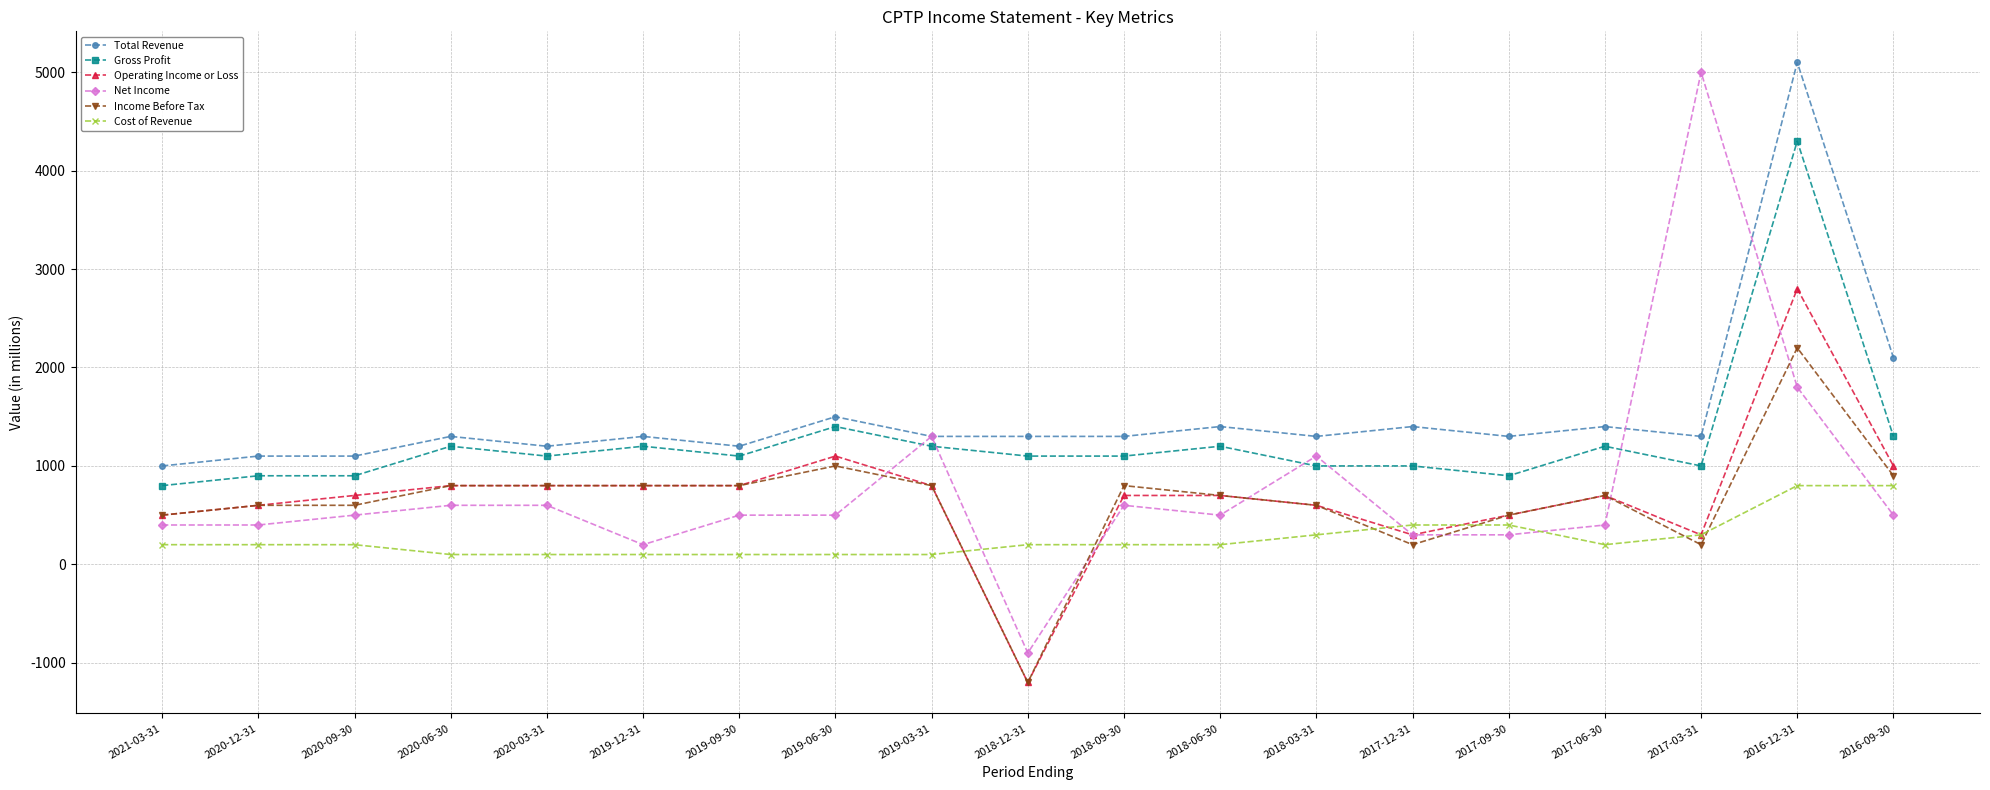

What is the label of the 16th point from the right?

2020-06-30